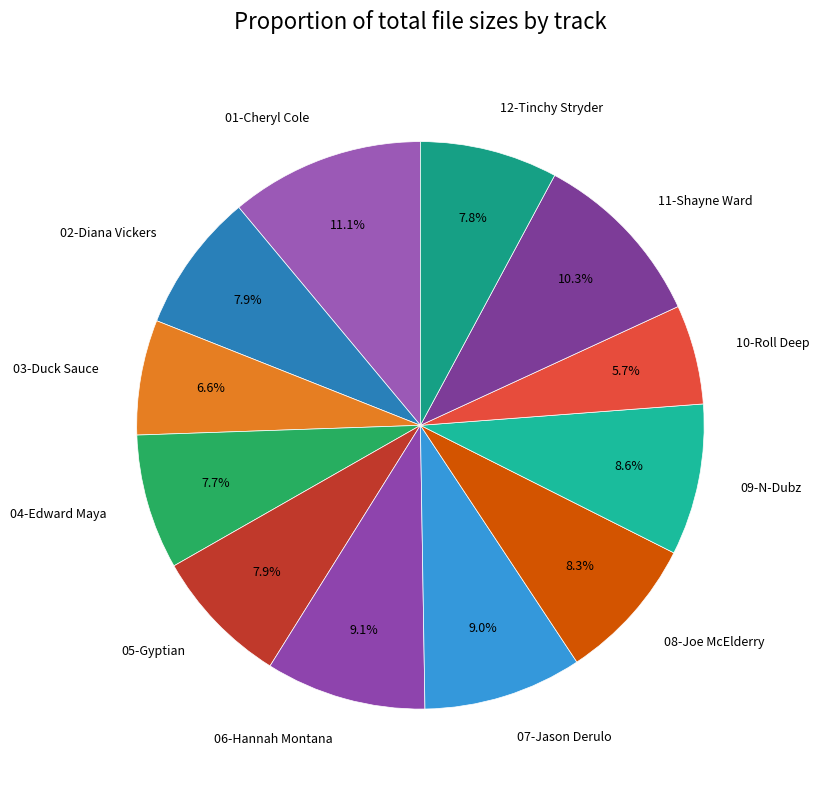

What portion of the pie excludes 07-Jason Derulo?

91.0%